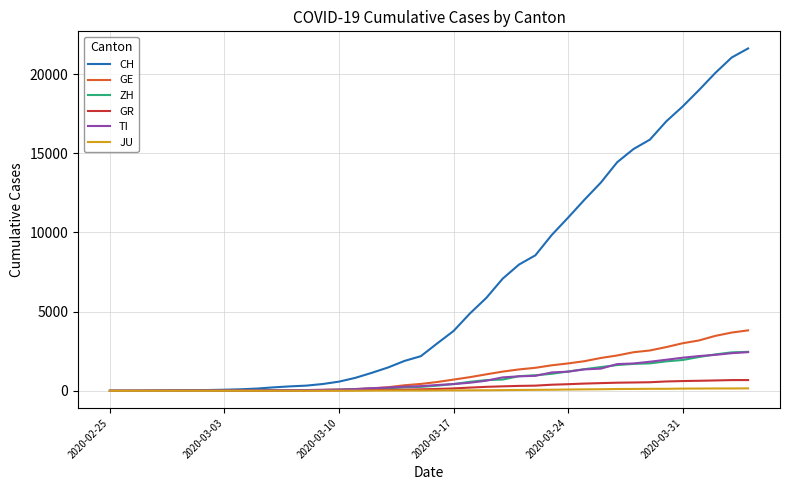

Which series has the largest total across all categories?

CH